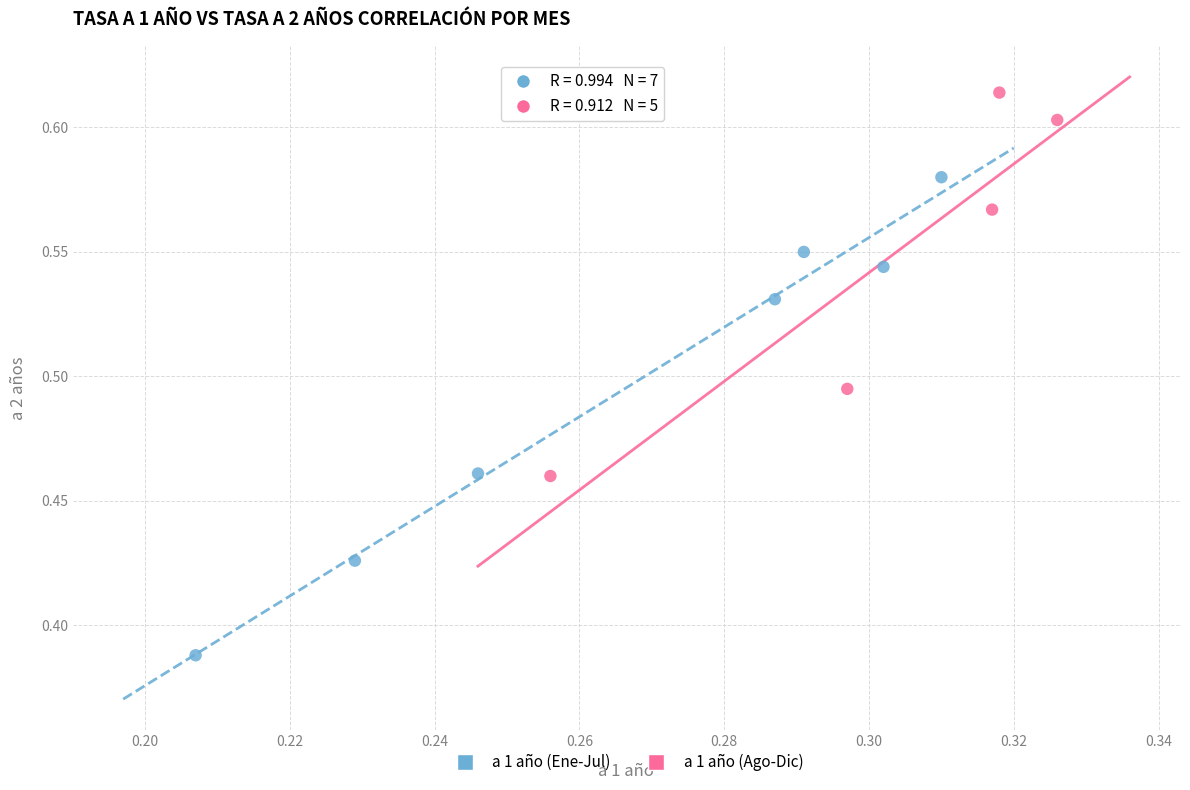

Which series has the widest spread of Y values?

a 1 año (Ene-Jul)